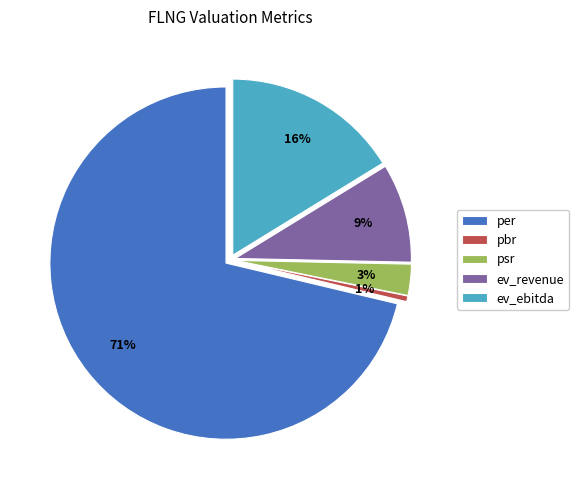

What is the change in value from per to ev_ebitda?

-62.5